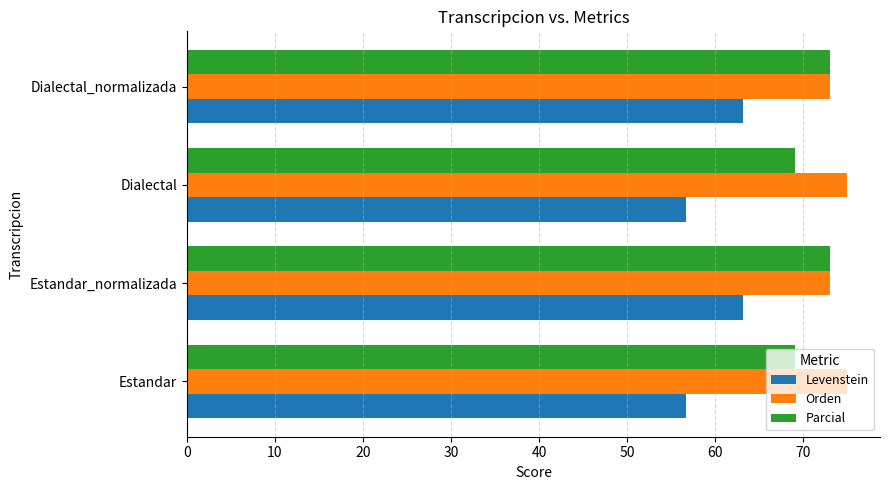

Rank the series by their average value, from highest to lowest.

Orden, Parcial, Levenstein